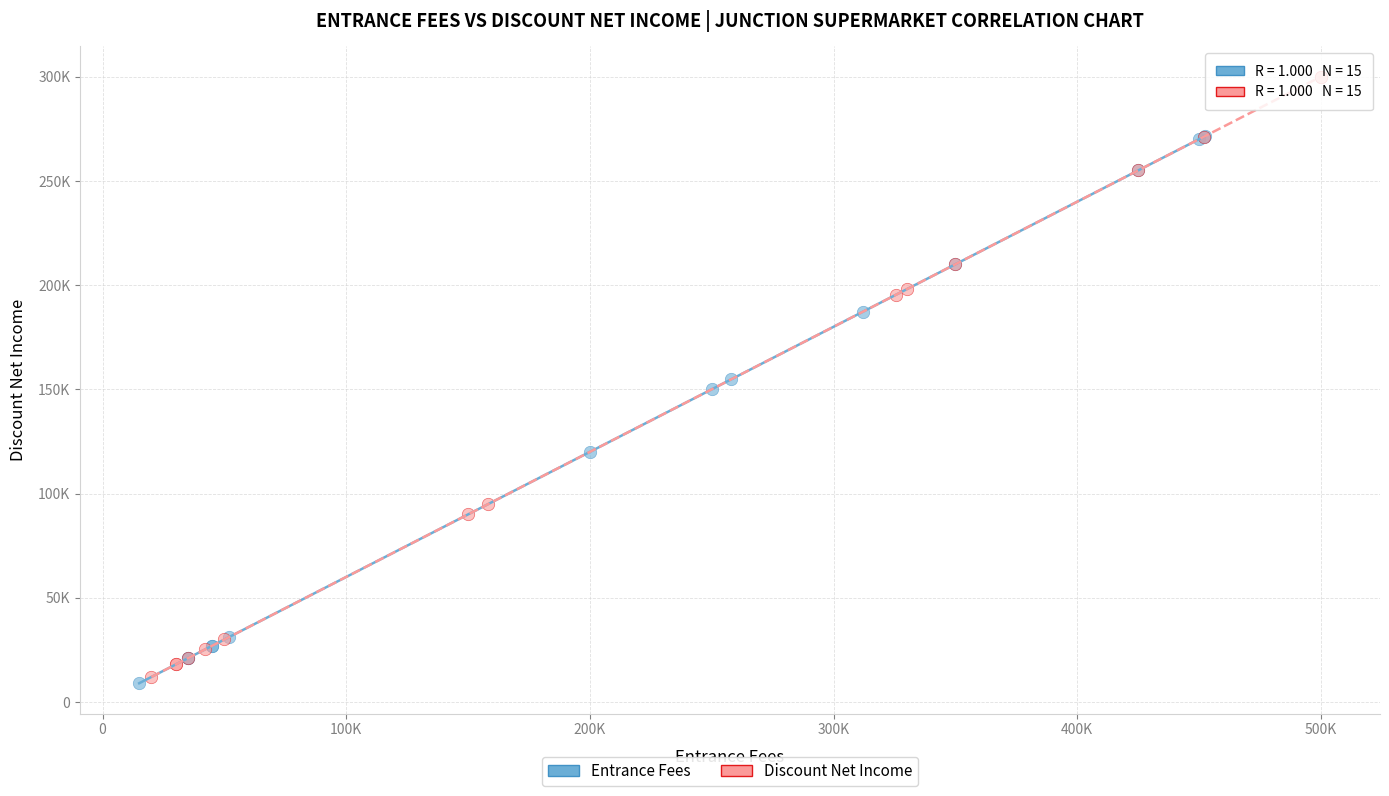

What are all the series names shown in the legend?

Entrance Fees, Discount Net Income